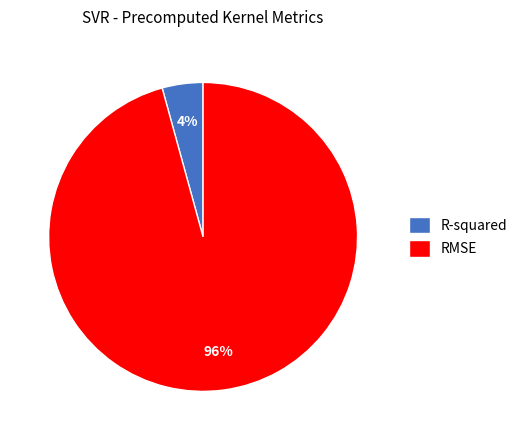

Which slice represents more than half of the pie?

RMSE